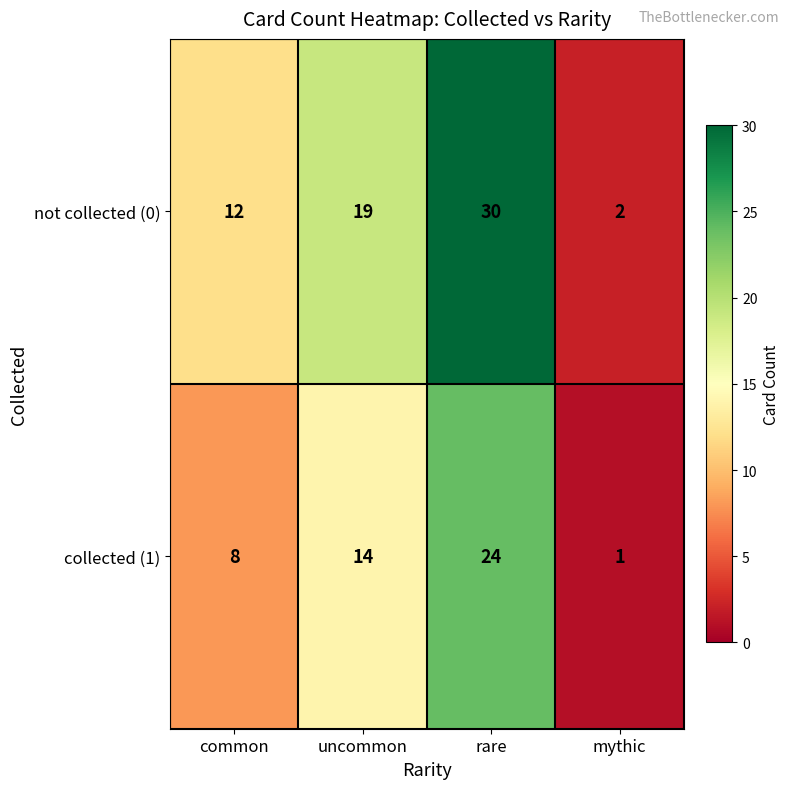

Reading right to left, extract all data points from this chart.

not collected (0): mythic=2	rare=30	uncommon=19	common=12
collected (1): mythic=1	rare=24	uncommon=14	common=8